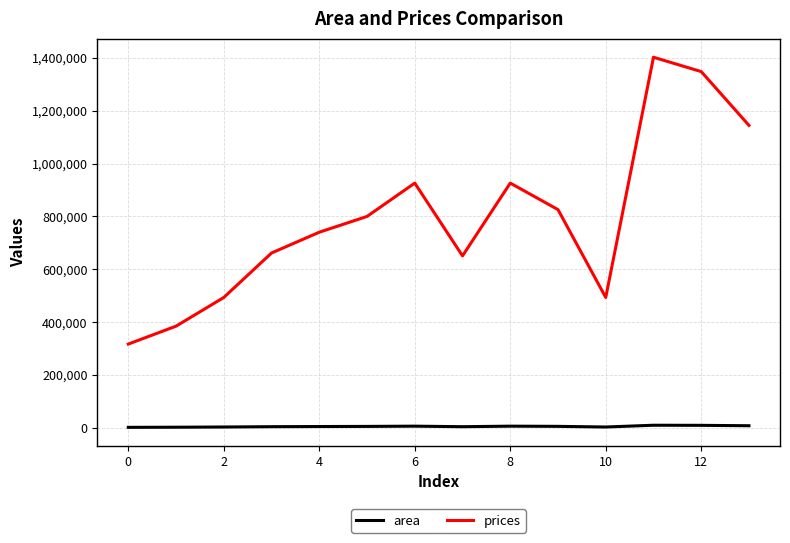

Which series has the largest range (max minus min)?

prices